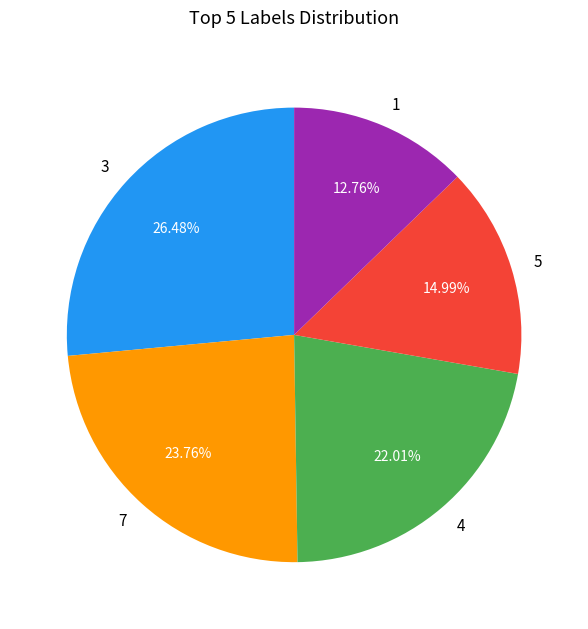

To the nearest percent, what portion does 3 represent?

26%